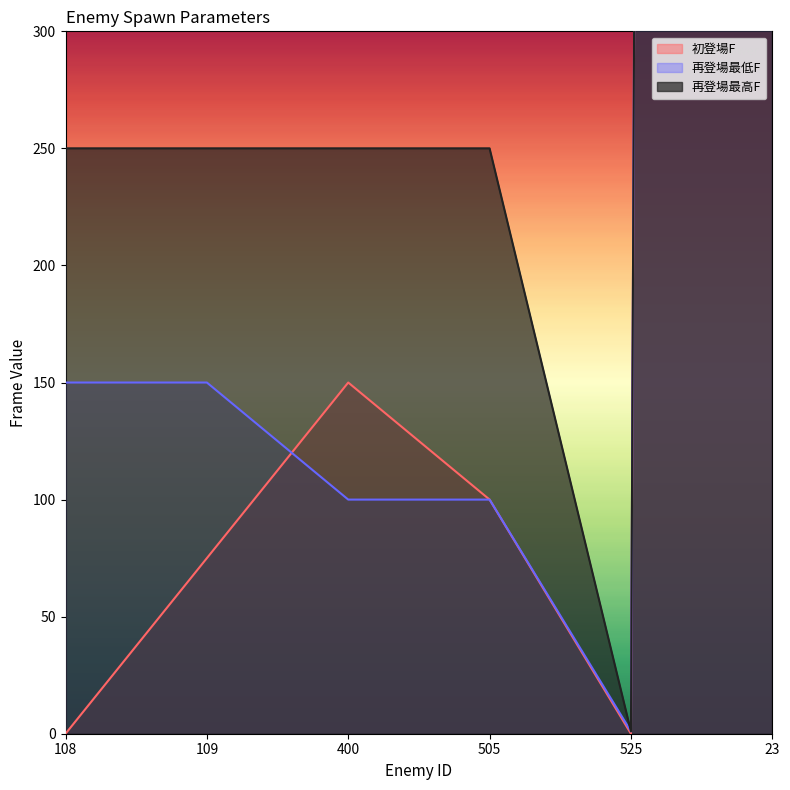

Is it true that 初登場F equals 133 at 505?

False